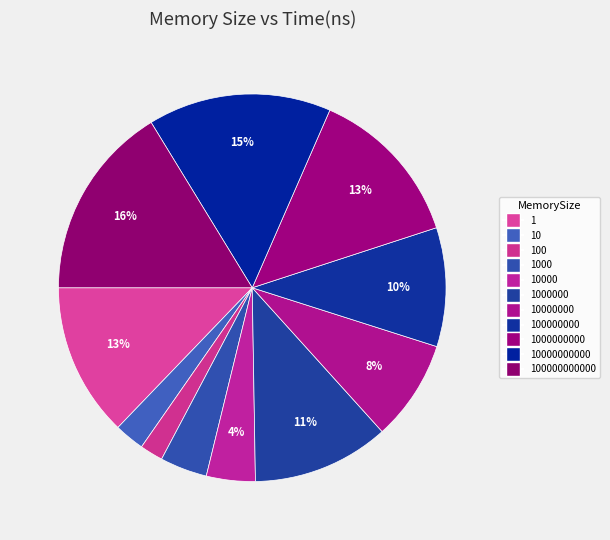

Which category has the biggest portion of the pie?

100000000000